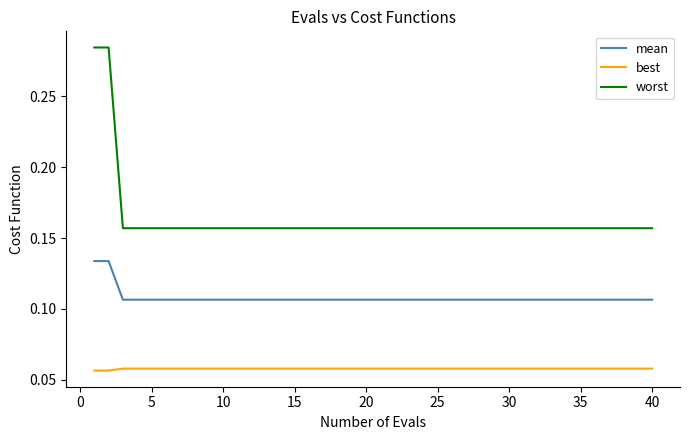

What is the sum of all best values?

2.3